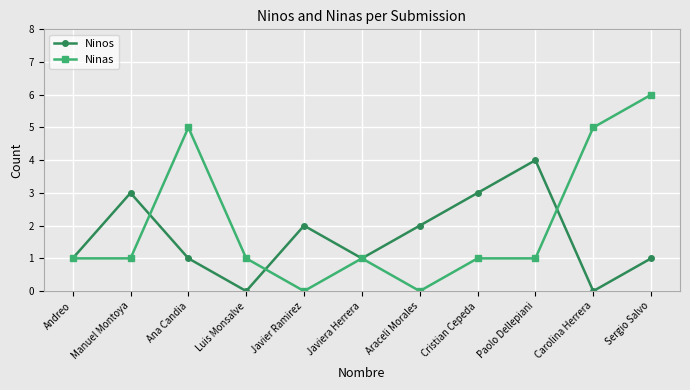

What is the value of the Ninos point at the 9th from the left?

4